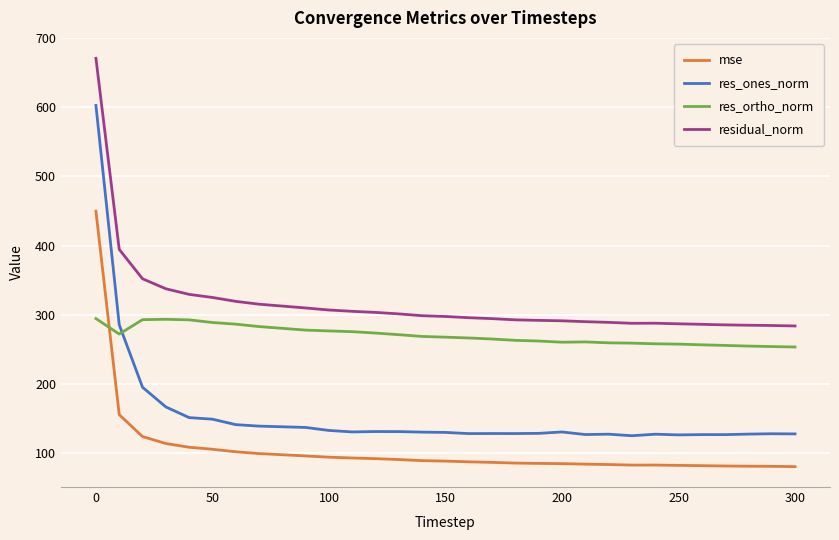

Rank the series by their average value, from highest to lowest.

residual_norm, res_ortho_norm, res_ones_norm, mse